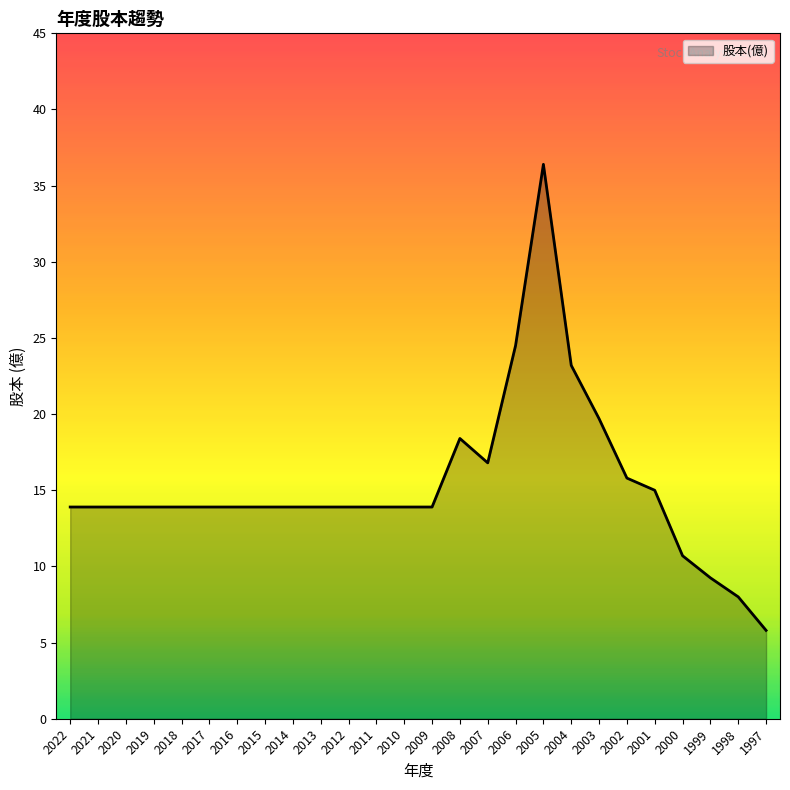

Approximately how many times larger is the value at 2010 compared to 2007?

0.8